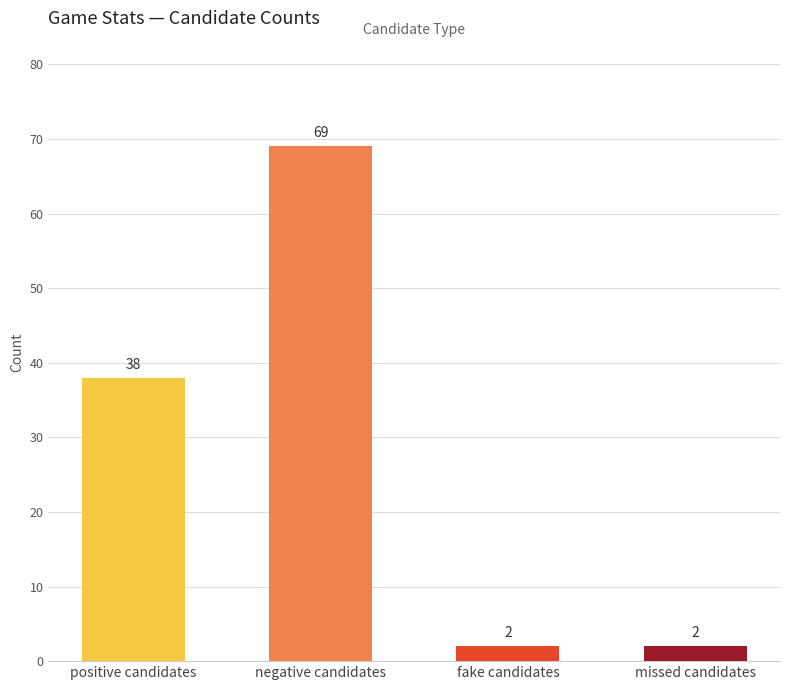

What is the value of the 4th bar from the left?

2